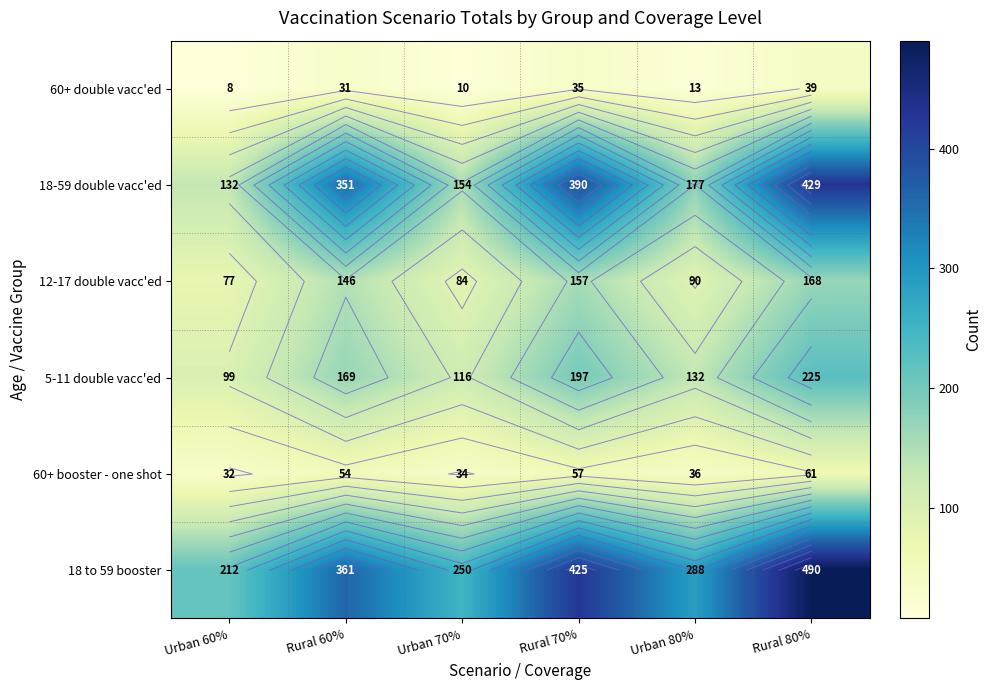

What is the minimum value shown in the chart?

8